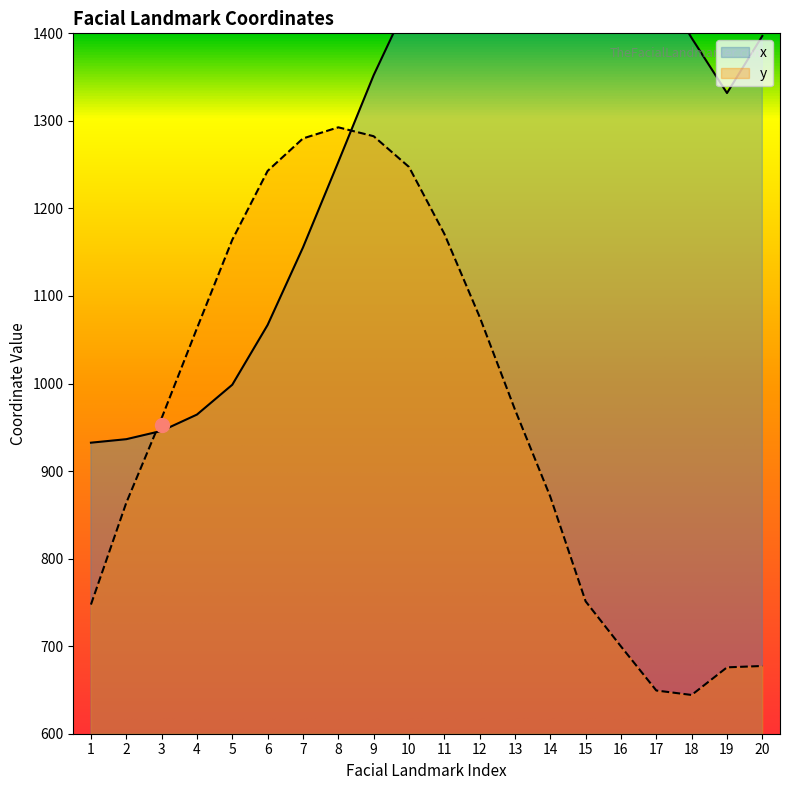

Reading left to right, what are all the values shown in this chart?

x: 1=932.4	2=936.4	3=945.9	4=964.5	5=998.6	6=1066.9	7=1155.4	8=1253.0	9=1352.1	10=1437.8	11=1499.0	12=1524.5	13=1541.4	14=1553.4	15=1559.3	16=1509.4	17=1462.3	18=1394.6	19=1331.8	20=1397.0
y: 1=747.5	2=863.8	3=960.4	4=1063.1	5=1164.2	6=1242.9	7=1279.9	8=1292.6	9=1282.5	10=1247.4	11=1171.0	12=1076.1	13=970.2	14=870.7	15=751.2	16=699.7	17=649.4	18=644.3	19=675.8	20=677.4